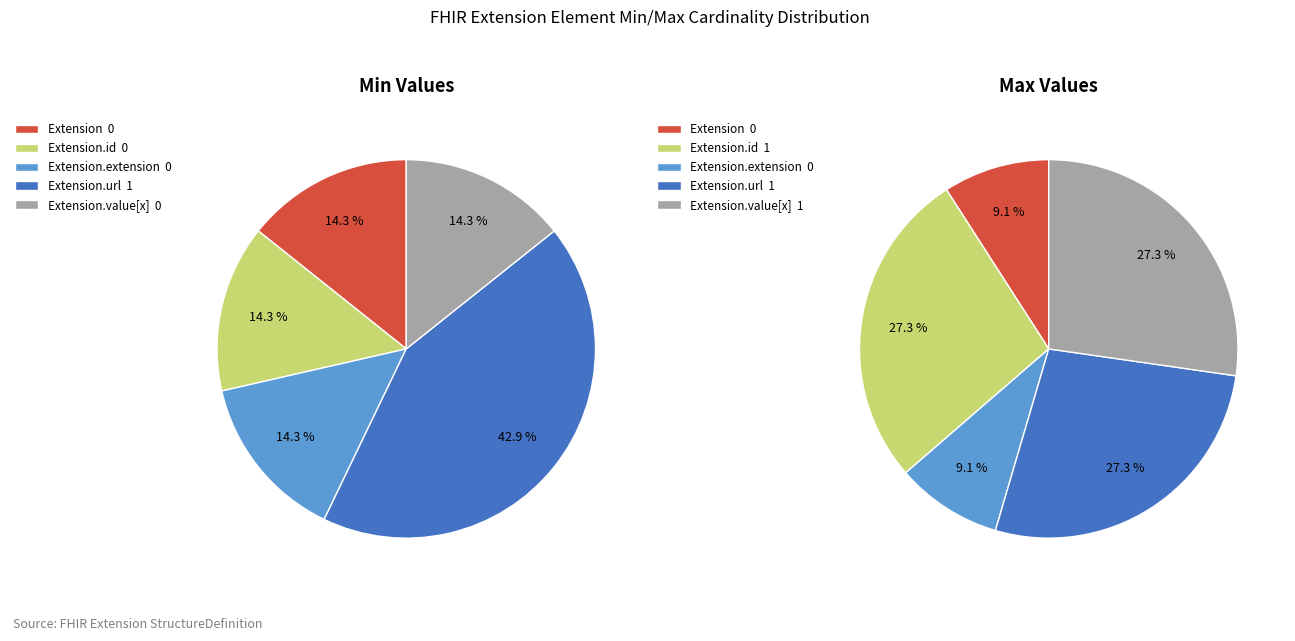

To the nearest percent, what is the average slice percentage?

20%